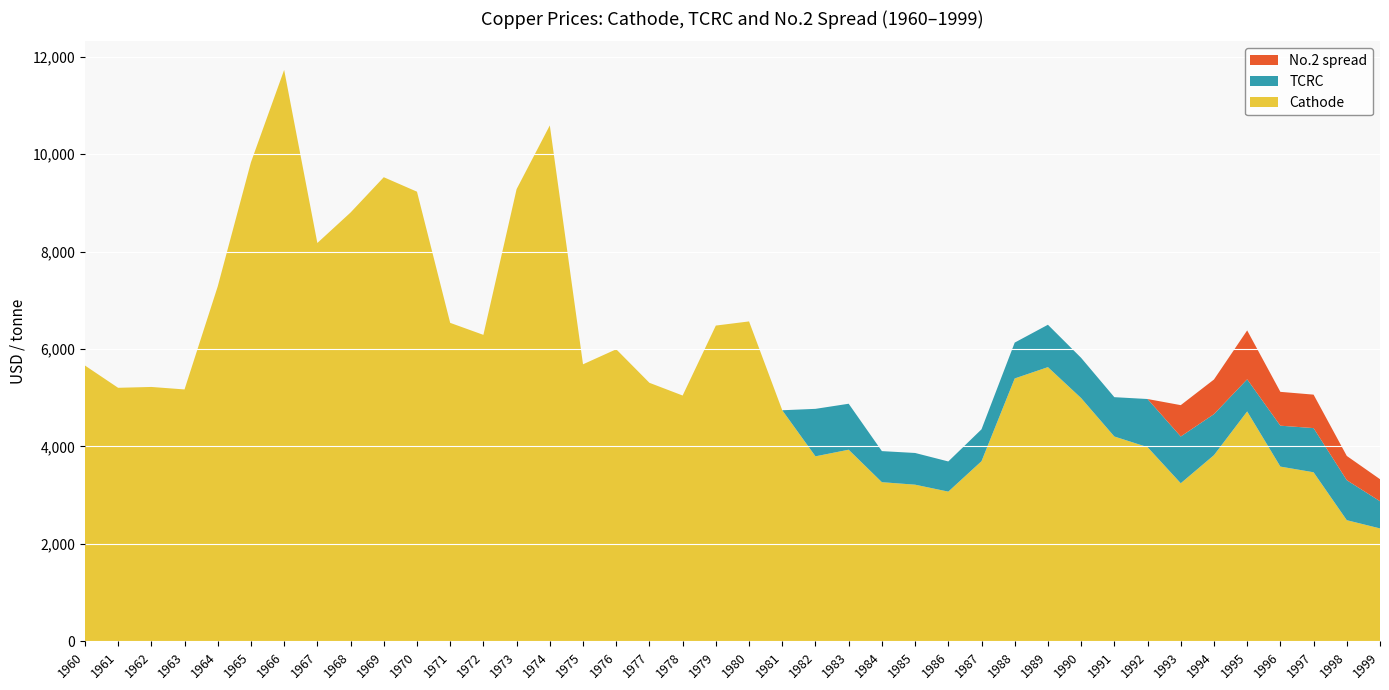

Reading left to right, what are all the values shown in this chart?

Cathode: 5661.5	5203.6	5221.0	5169.9	7284.6	9831.1	11726.7	8175.4	8800.9	9525.0	9228.0	6536.2	6289.8	9280.4	10588.1	5685.8	5994.3	5306.1	5045.2	6480.7	6565.9	4742.9	3797.2	3933.2	3266.8	3215.7	3073.1	3697.3	5395.4	5627.8	4993.2	4204.3	3985.9	3245.0	3821.5	4718.8	3586.9	3470.1	2487.0	2318.0
TCRC: 0.0	0.0	0.0	0.0	0.0	0.0	0.0	0.0	0.0	0.0	0.0	0.0	0.0	0.0	0.0	0.0	0.0	0.0	0.0	0.0	0.0	0.0	974.4	943.2	637.6	650.5	619.1	654.3	735.8	869.6	825.1	807.1	987.5	959.2	841.3	659.2	839.2	906.4	820.3	558.0
No.2 spread: 0.0	0.0	0.0	0.0	0.0	0.0	0.0	0.0	0.0	0.0	0.0	0.0	0.0	0.0	0.0	0.0	0.0	0.0	0.0	0.0	0.0	0.0	0.0	0.0	0.0	0.0	0.0	0.0	0.0	0.0	0.0	0.0	0.0	643.4	710.6	1003.2	694.3	686.9	498.1	452.2